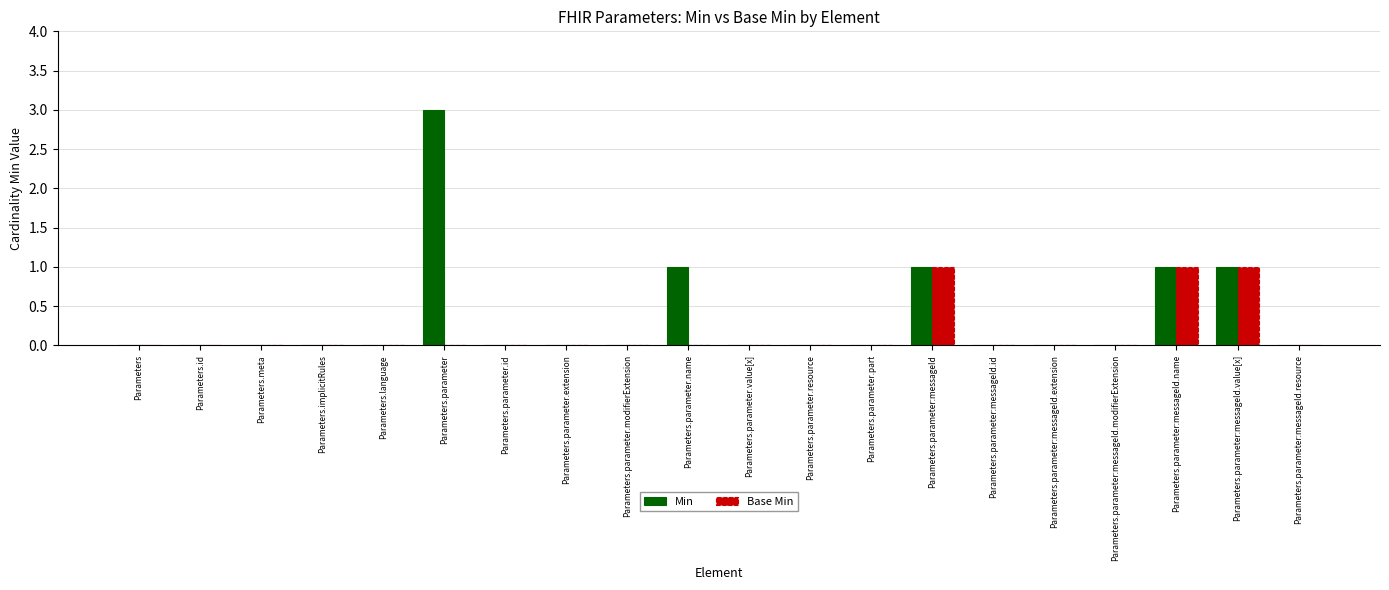

The Min series shows 1 at Parameters.parameter.resource. True or false?

False